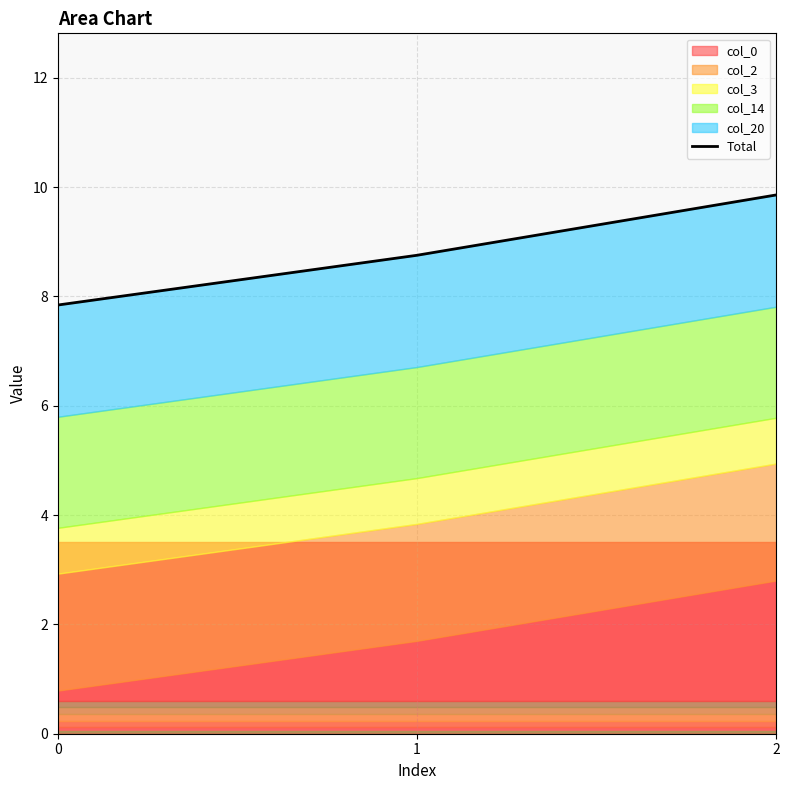

What is the value of the 3rd point from the left?

9.9